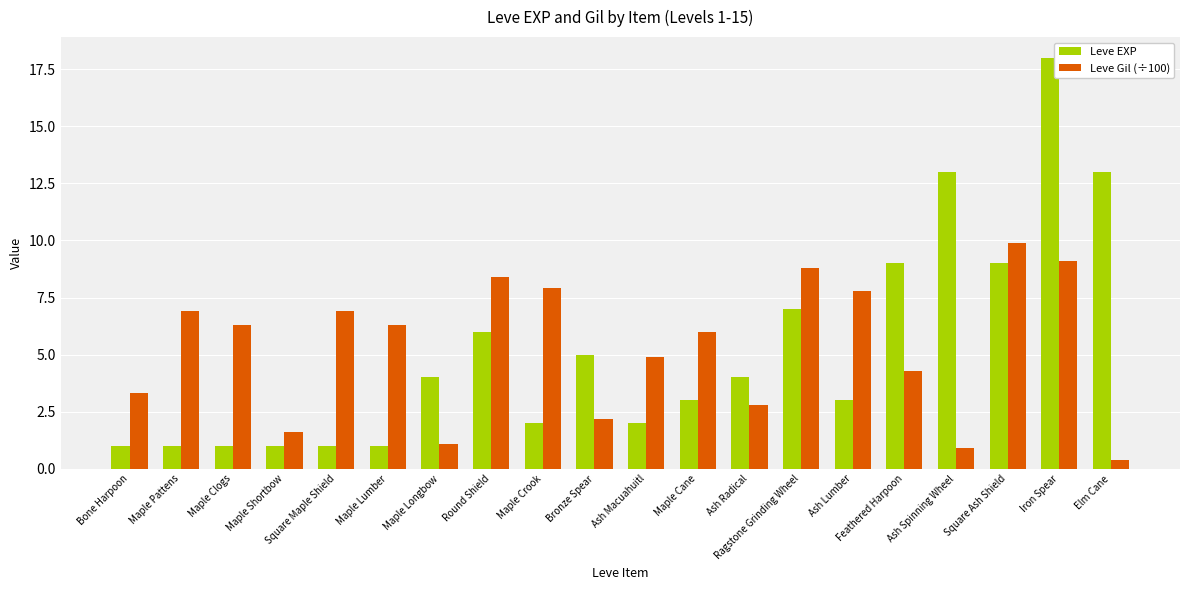

How many bars are there in total?

40